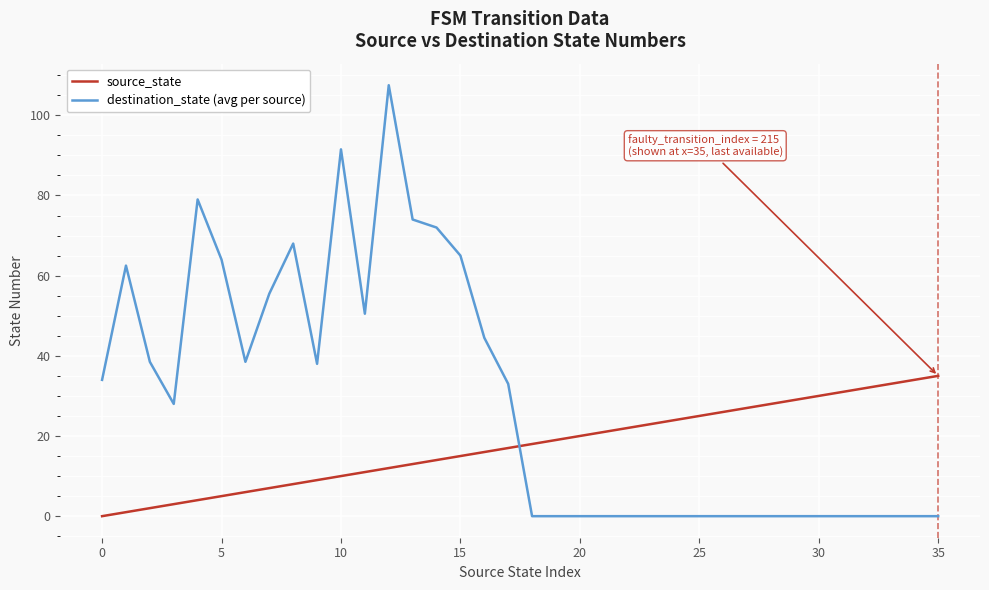

Is this an area chart (filled region under the line)?

No